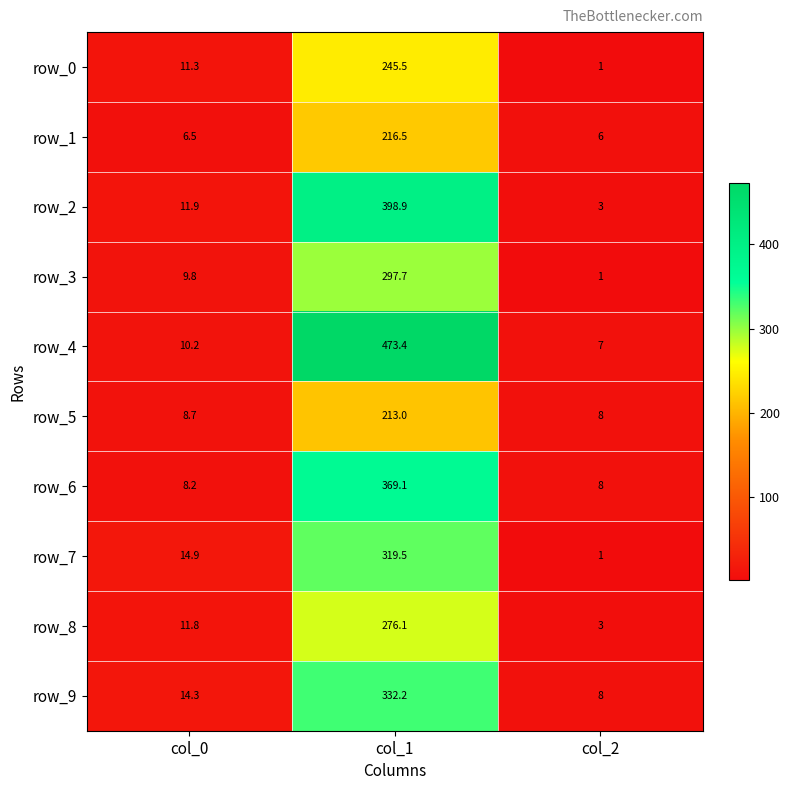

What is the difference between the row_7 values at col_2 and col_0?

13.9